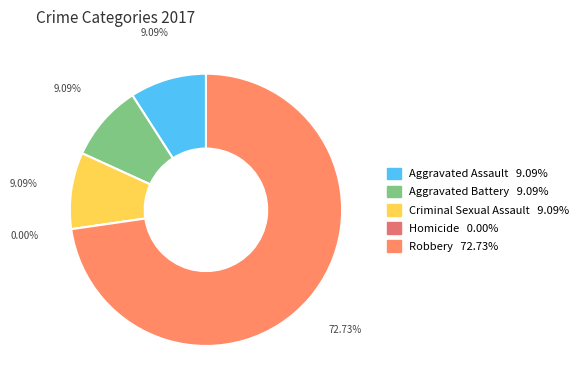

What percentage is the Aggravated Battery slice, to the nearest percent?

9%